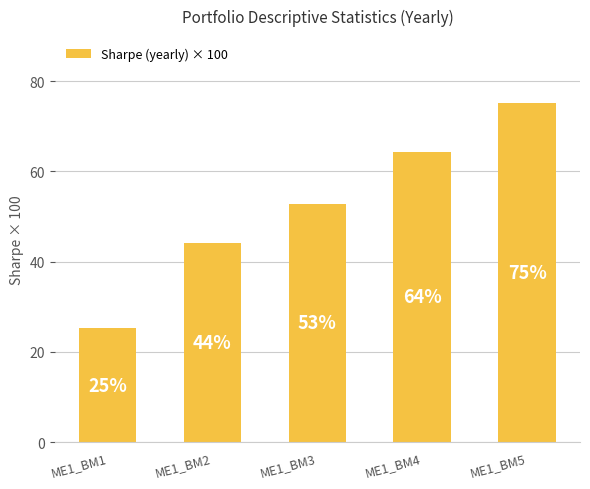

What is the value of the 3rd bar from the left?

52.8